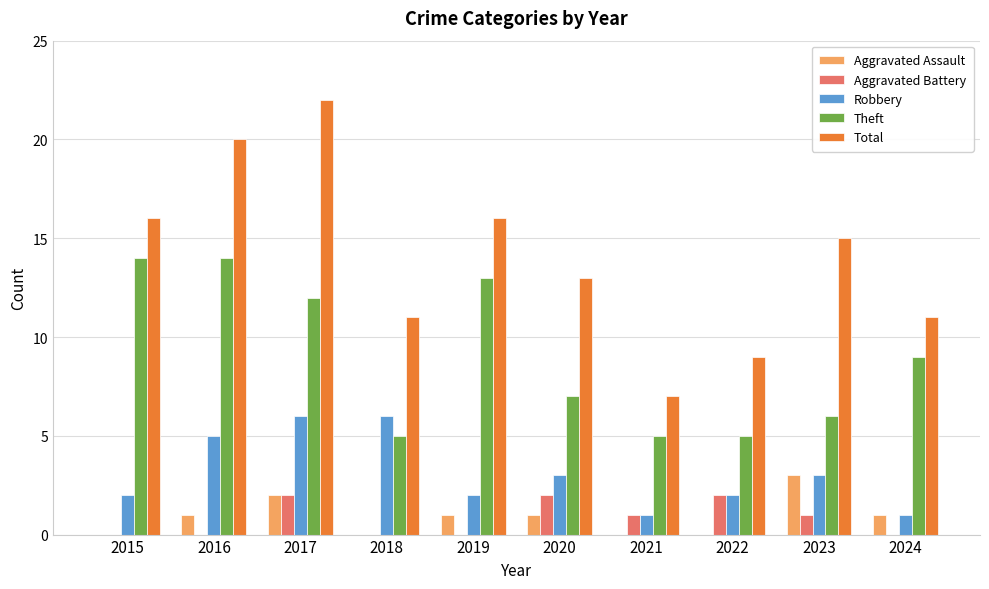

What is the greatest value displayed?

22